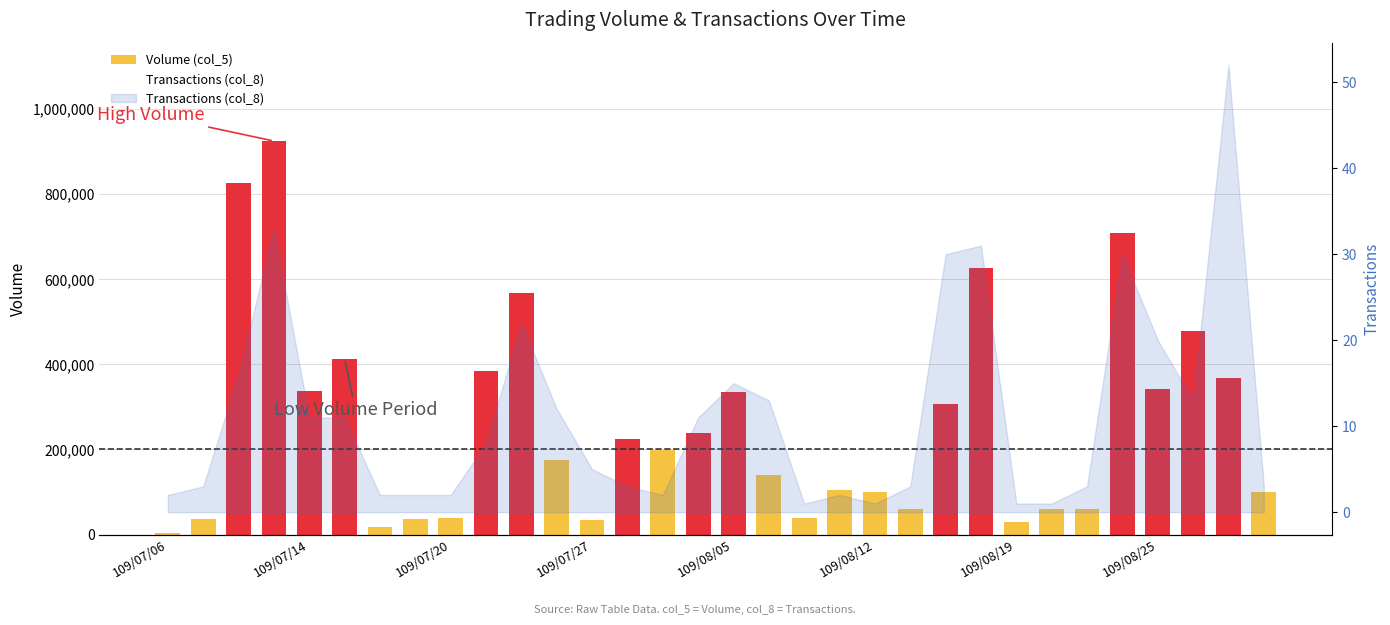

At how many categories does at least one series exceed 322014?

12